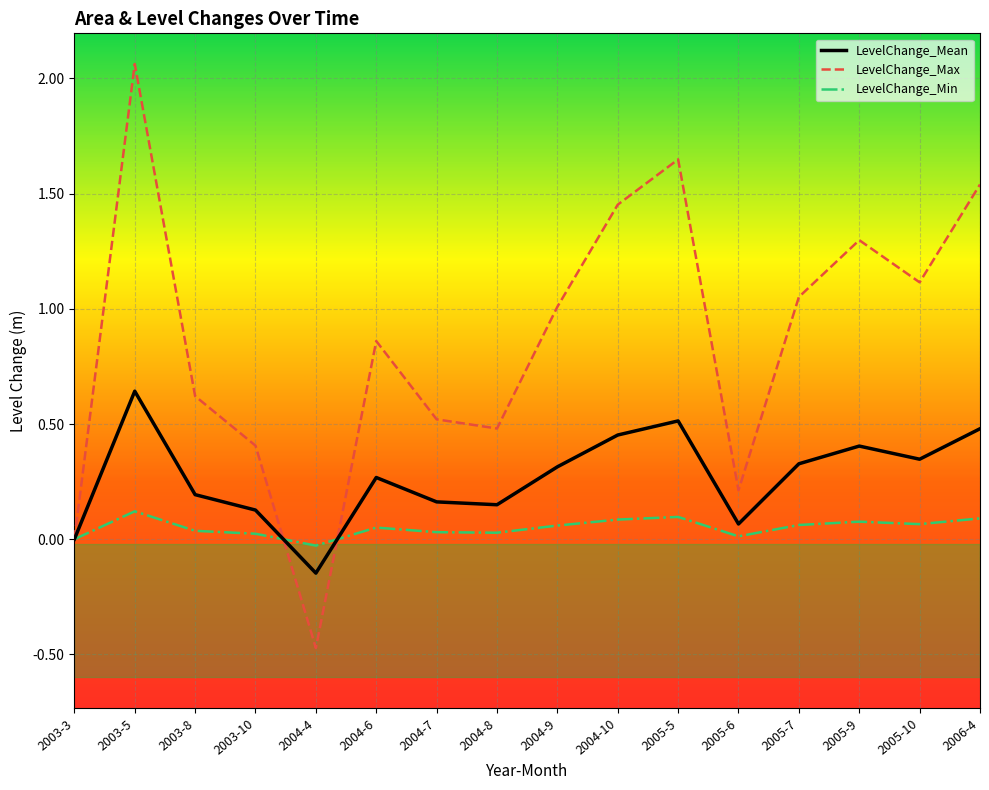

What is the total value across all series at 2004-10?

2.0